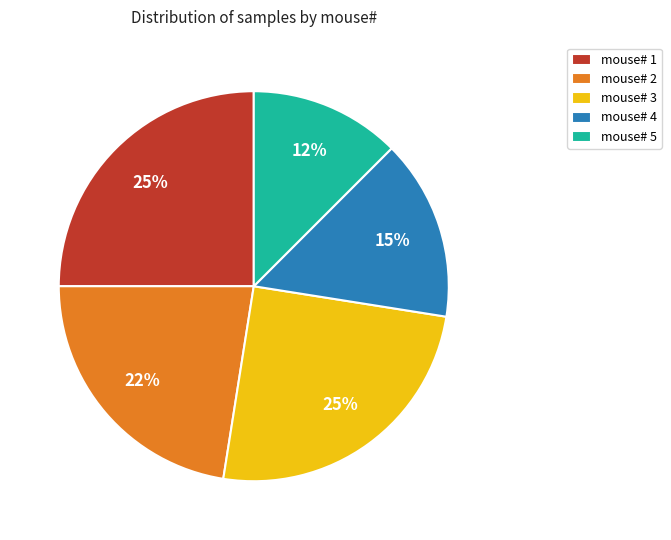

To the nearest percent, what portion does mouse# 4 represent?

15%